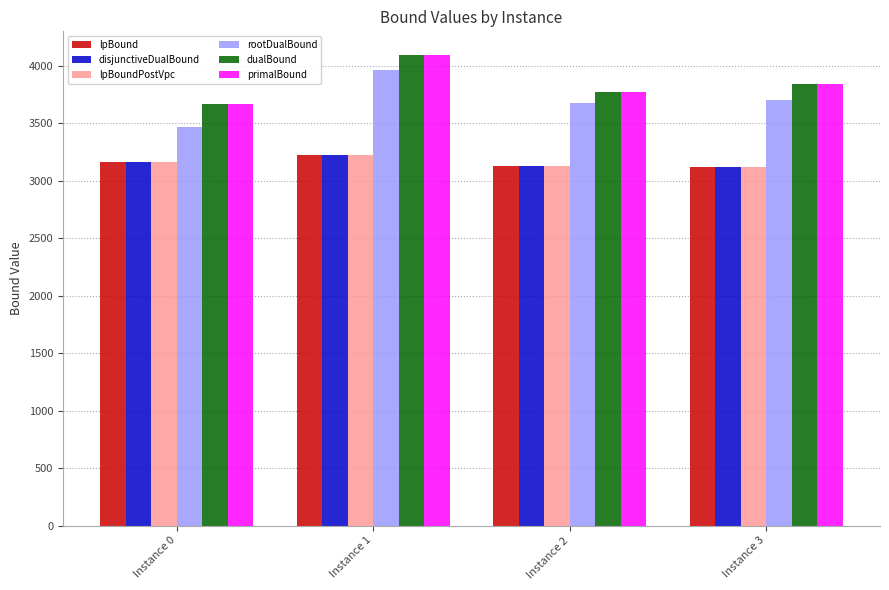

Which series has the largest range (max minus min)?

rootDualBound